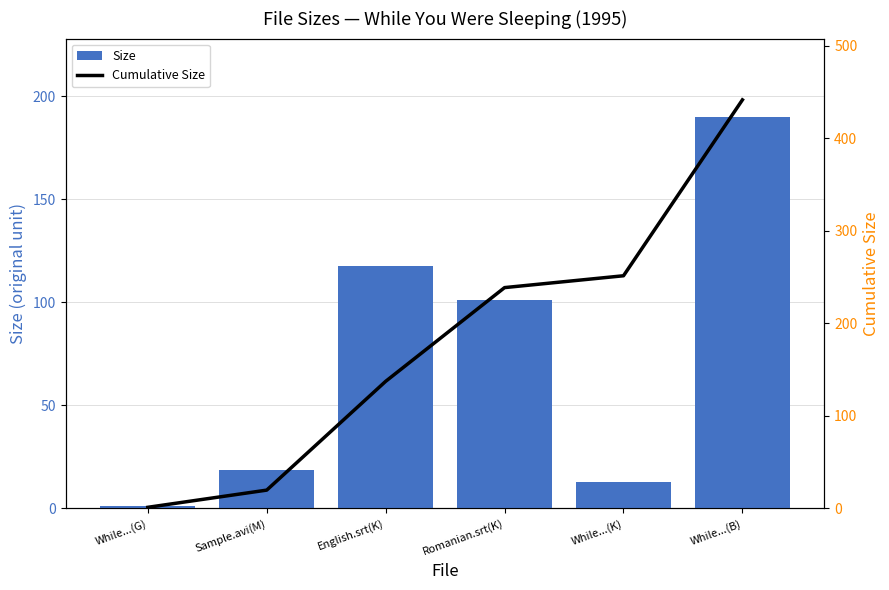

Which series changed the most between English.srt(K) and While...(B)?

Cumulative Size